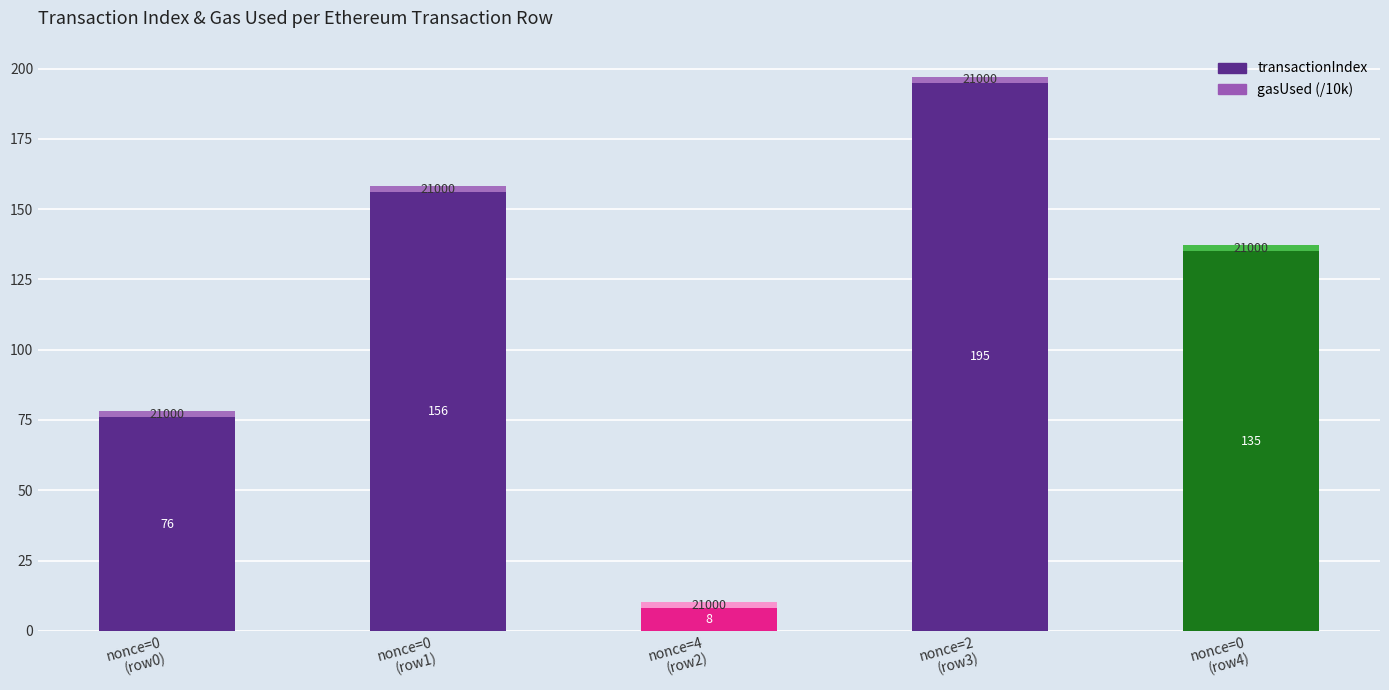

Are the bars horizontal?

No